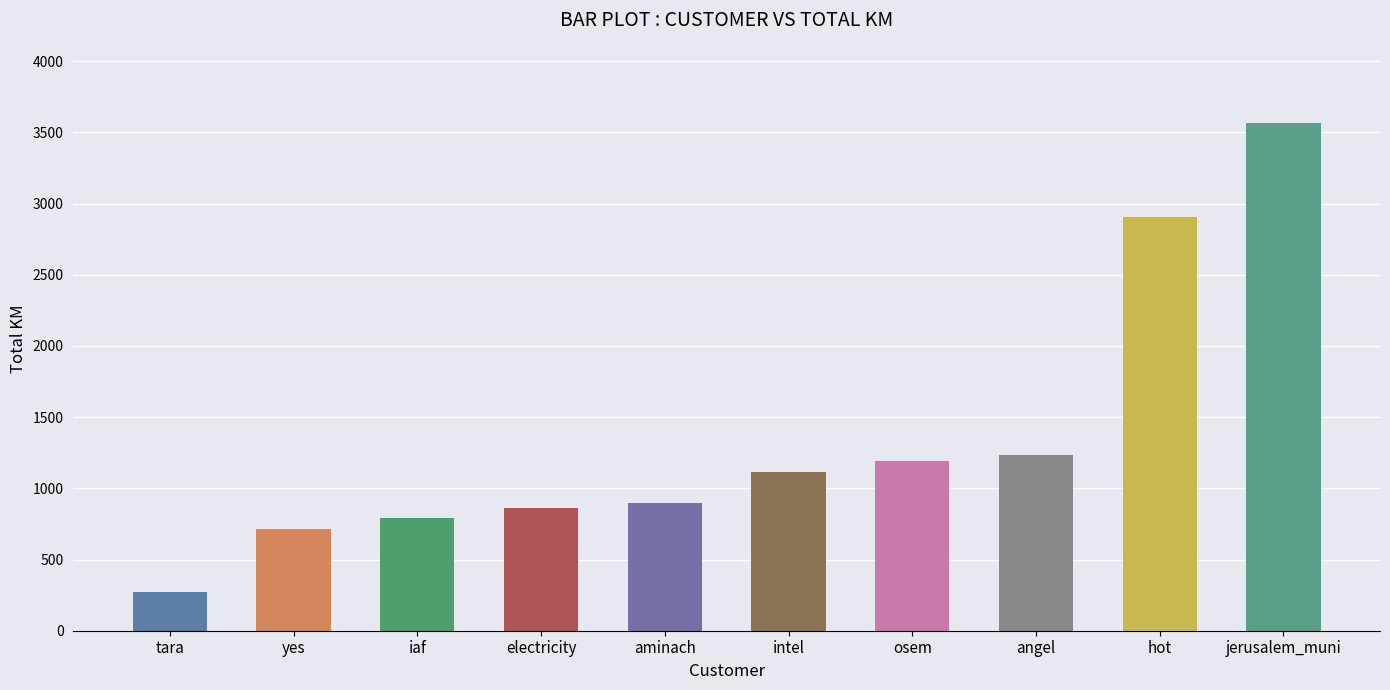

The chart shows a value of 1300.8 at electricity. True or false?

False